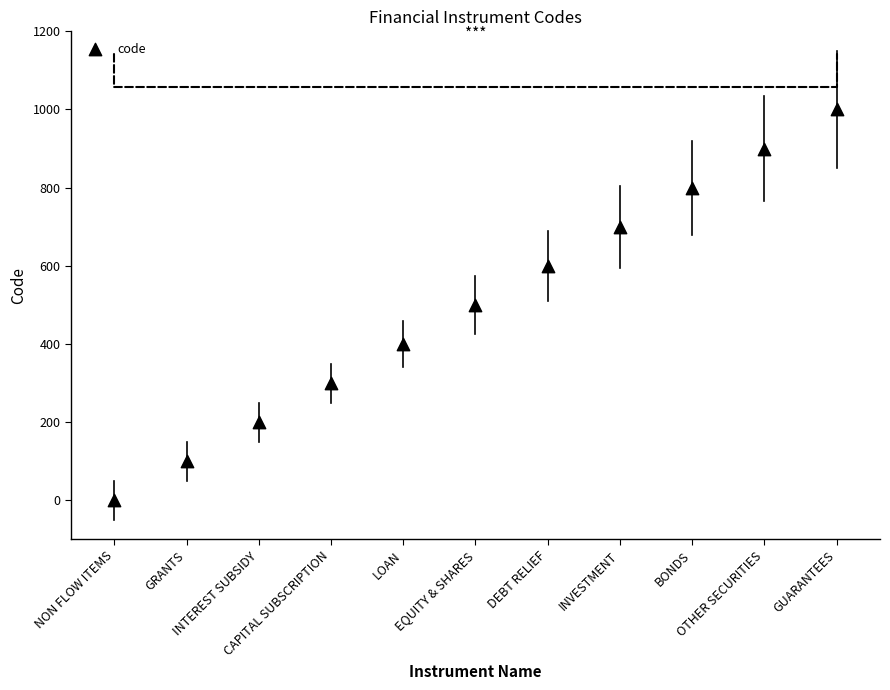

What is the range of Y values (max minus min)?

1000